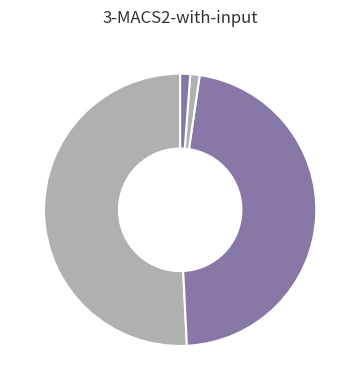

Is there any slice that represents more than half of the pie?

Yes